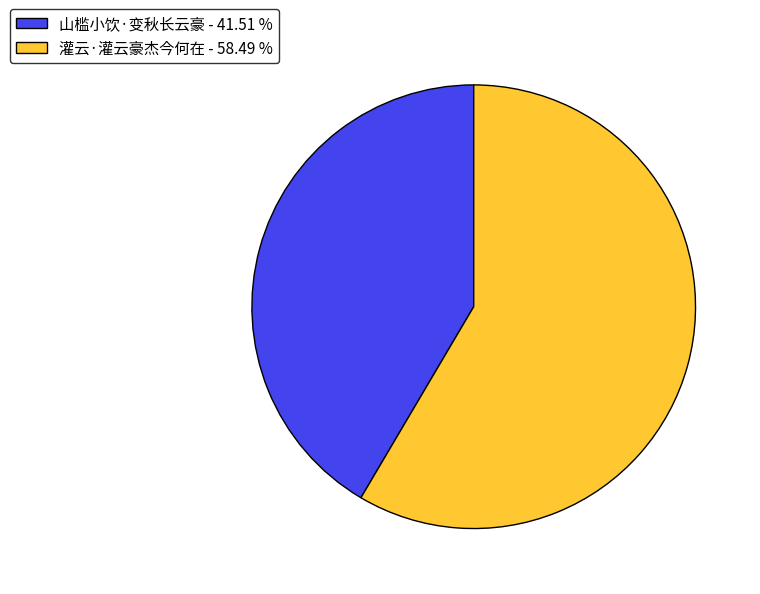

Approximately how many times larger is the value at 山槛小饮·变秋长云豪 - 41.51 % compared to 灌云·灌云豪杰今何在 - 58.49 %?

0.7